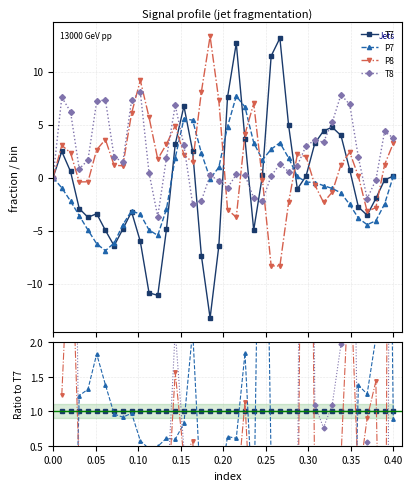

What are all the series names shown in the legend?

T7, P7, P8, T8